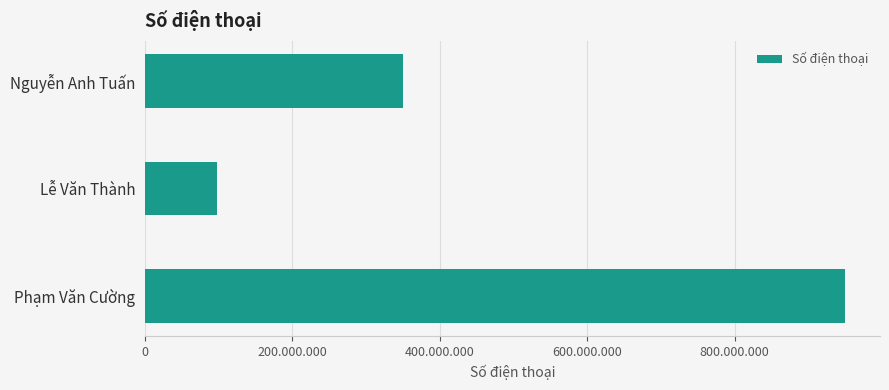

What is the minimum value shown in the chart?

98122123